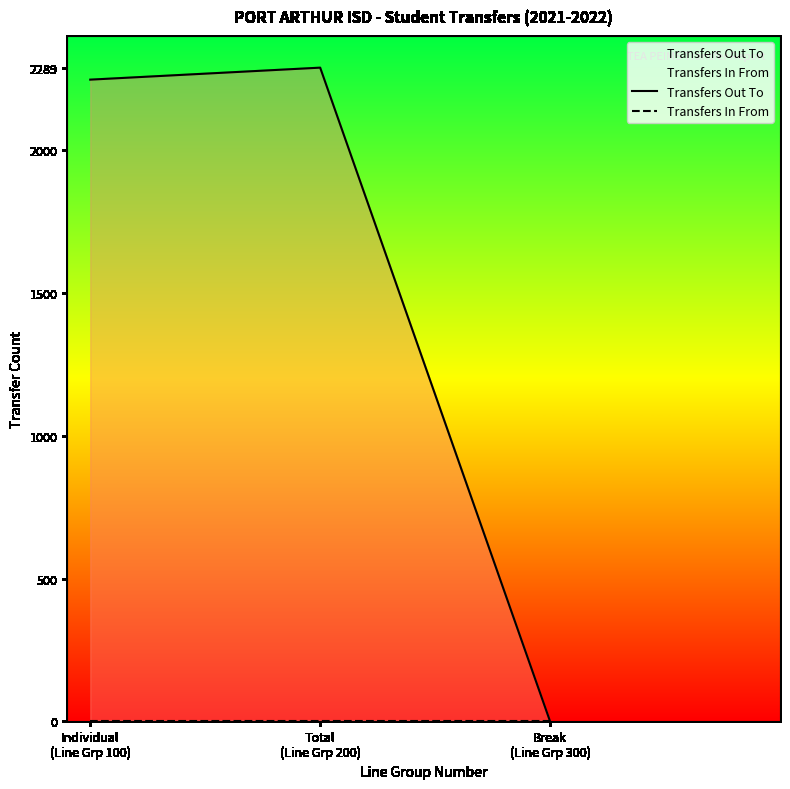

At which label does Transfers Out To first exceed 2247?

Total
(Line Grp 200)